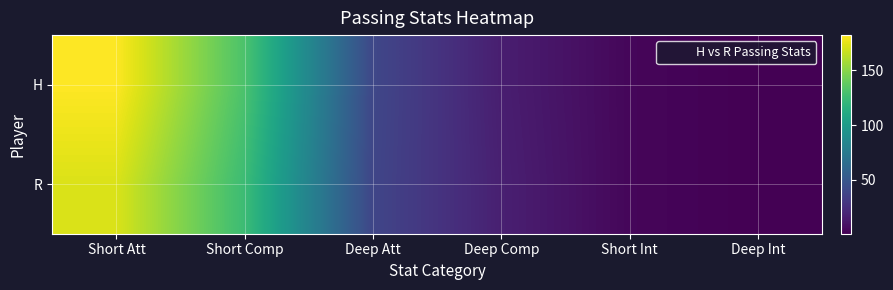

At which category is the sum across all series the highest?

Short Att